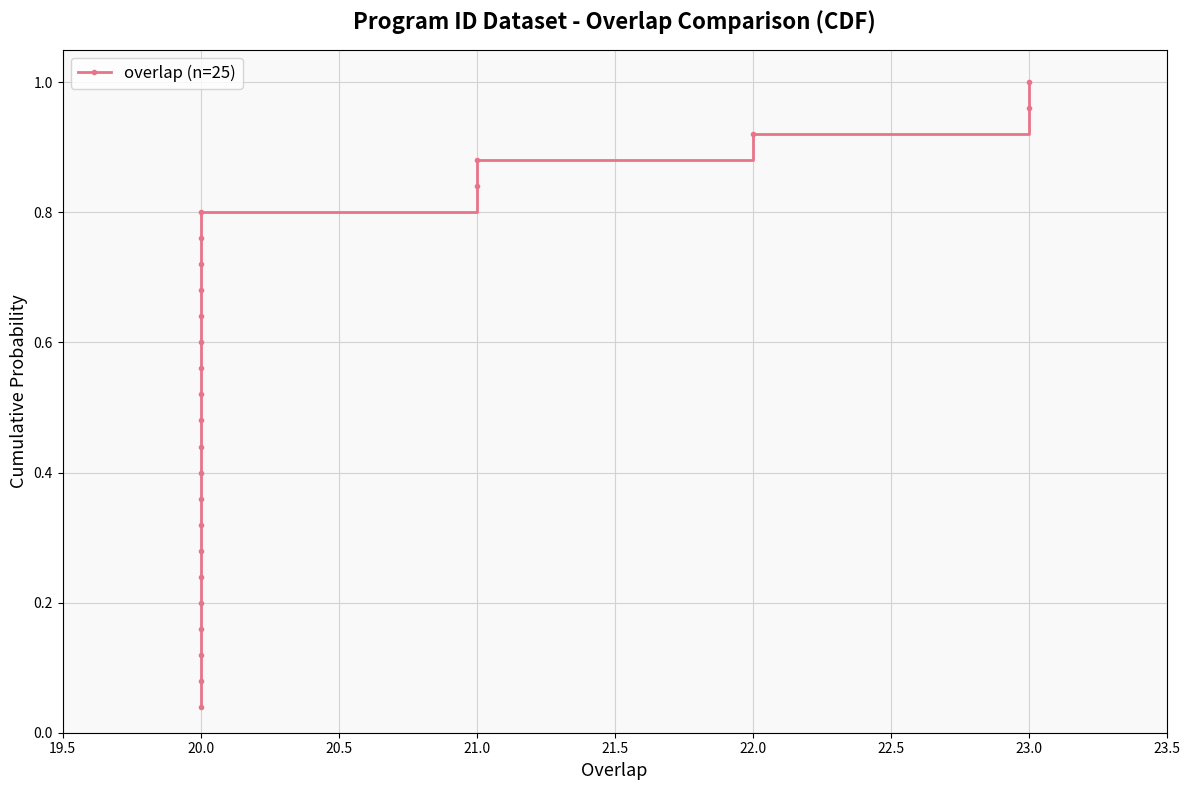

What is the greatest value displayed?

1.0